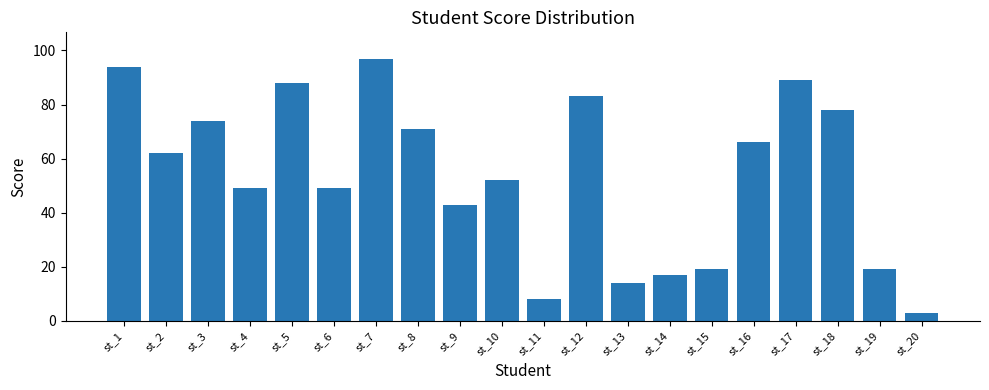

The chart shows a value of 43 at st_16. True or false?

False